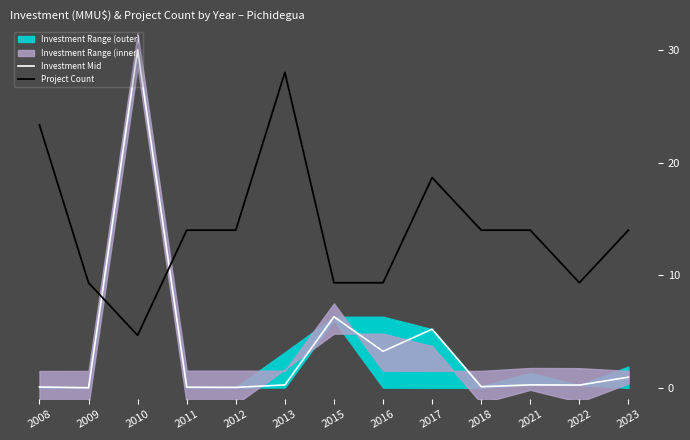

Reading right to left, extract all data points from this chart.

Investment Mid: 2023=1.0	2022=0.3	2021=0.3	2018=0.1	2017=5.2	2016=3.3	2015=6.3	2013=0.3	2012=0.0	2011=0.1	2010=30.0	2009=0.0	2008=0.1
Project Count: 2023=14.0	2022=9.3	2021=14.0	2018=14.0	2017=18.7	2016=9.3	2015=9.3	2013=28.0	2012=14.0	2011=14.0	2010=4.7	2009=9.3	2008=23.3